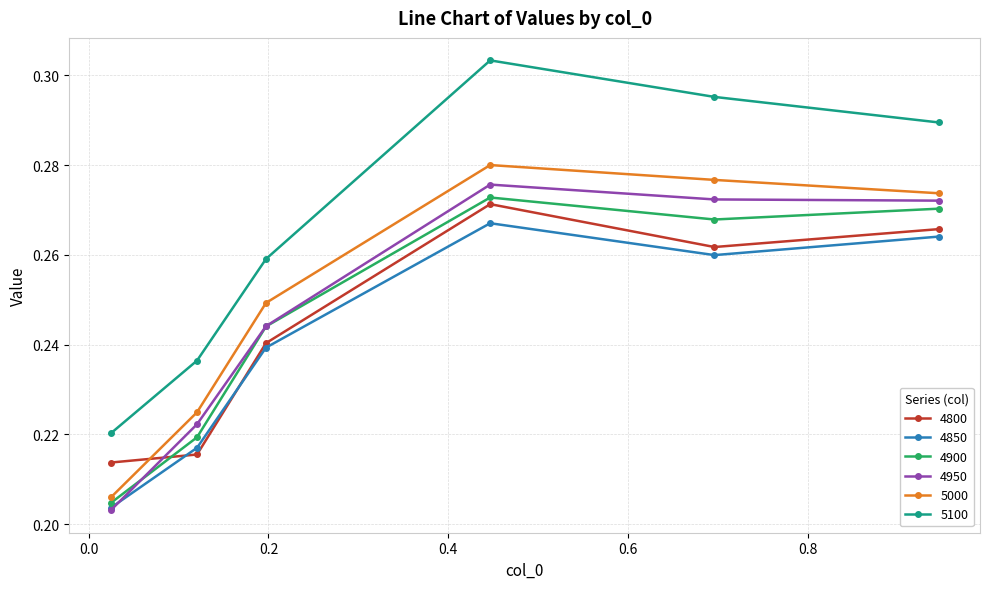

True or false: 4900 has more than 0 interior local peaks.

True